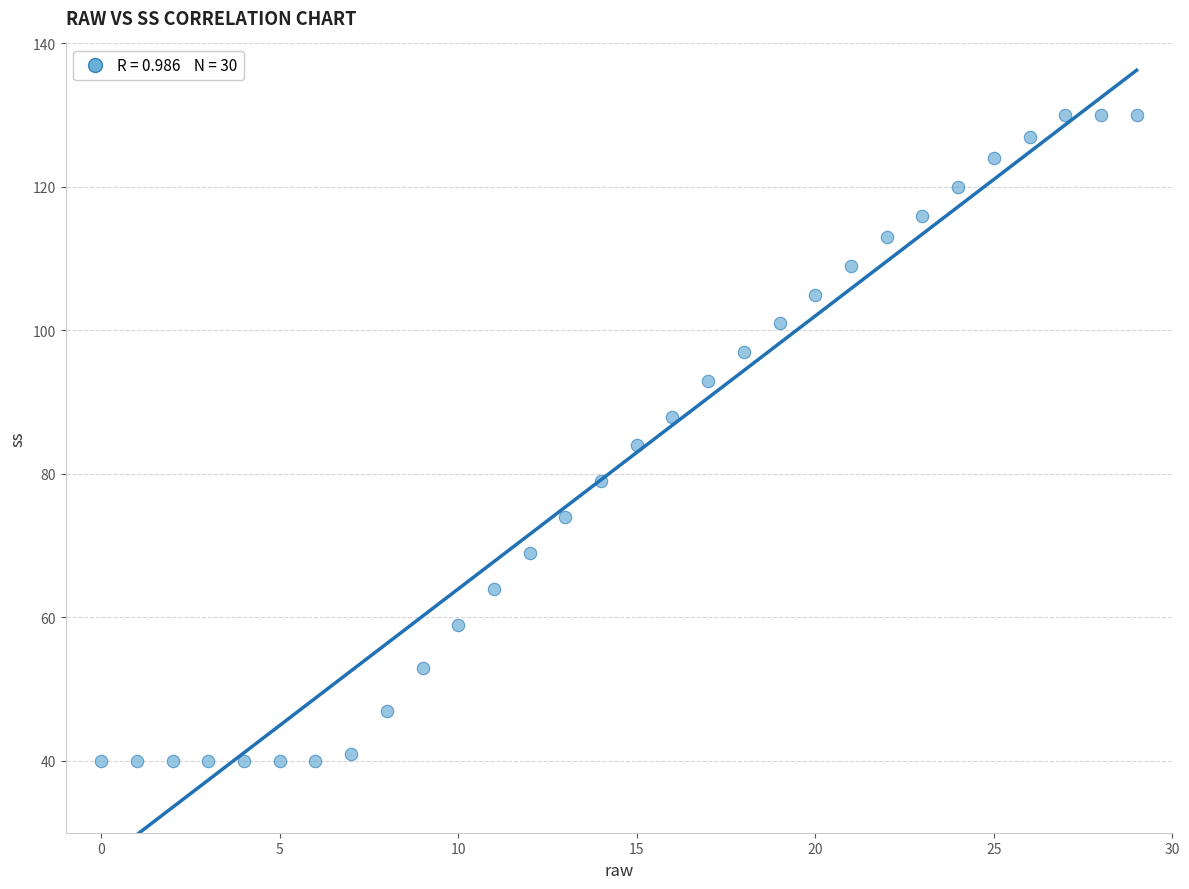

What is the range of Y values (max minus min)?

90